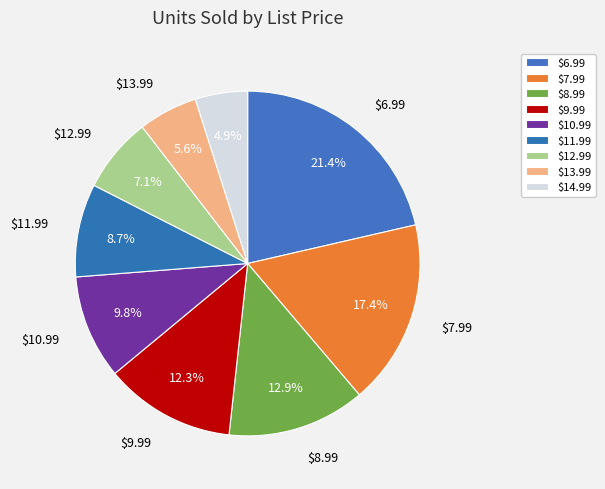

Which slice is the smallest?

$14.99